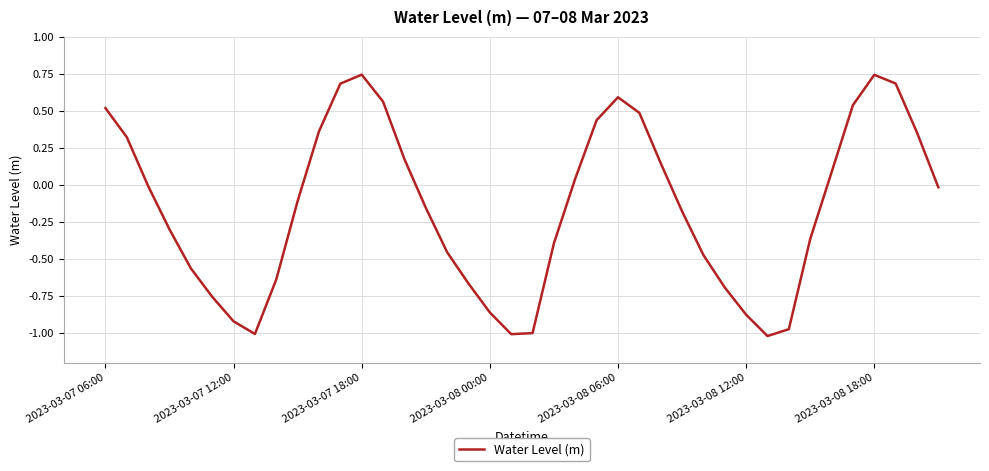

What is the difference between the maximum and minimum values?

1.8